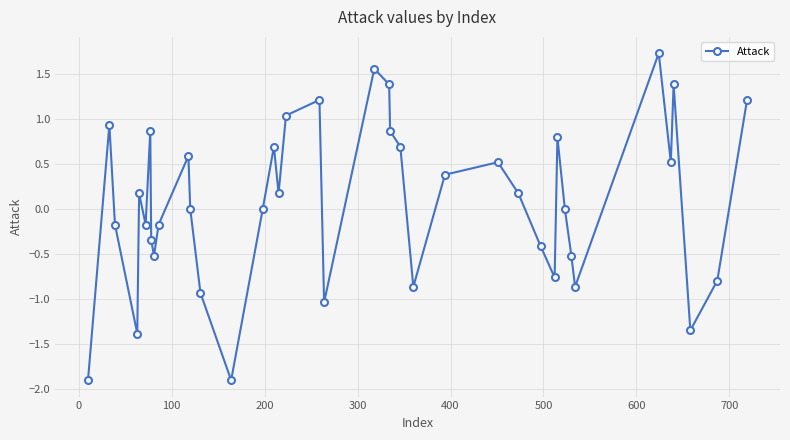

How many distinct data groups are displayed?

1